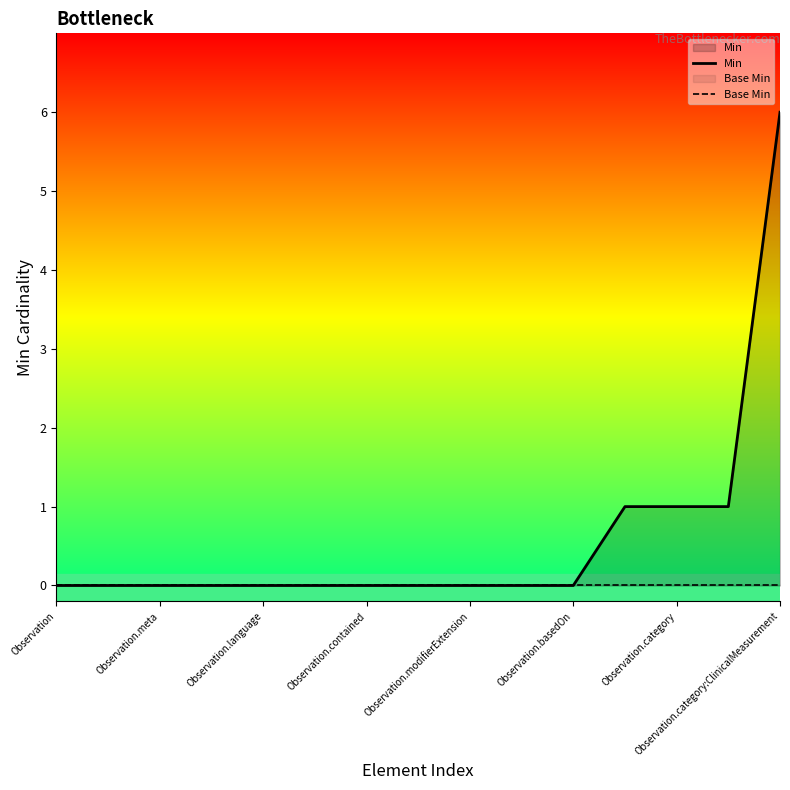

Is it true that Min equals 0 at Observation?

True